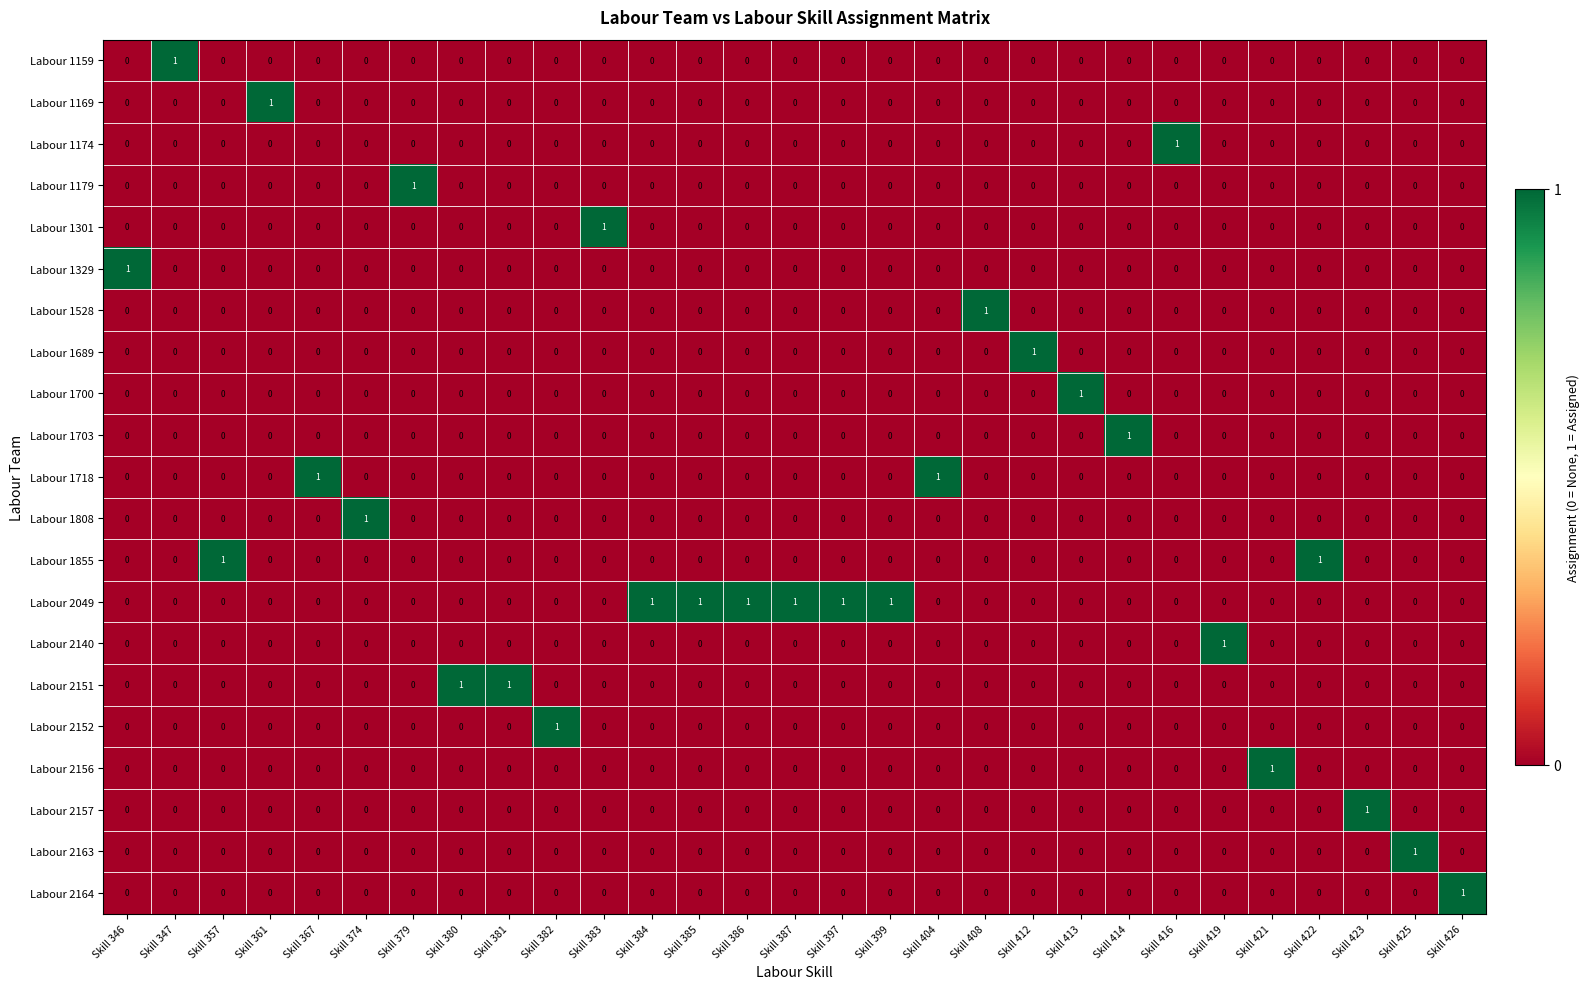

The value of Labour 2140 at Skill 385 is -1. True or false?

False